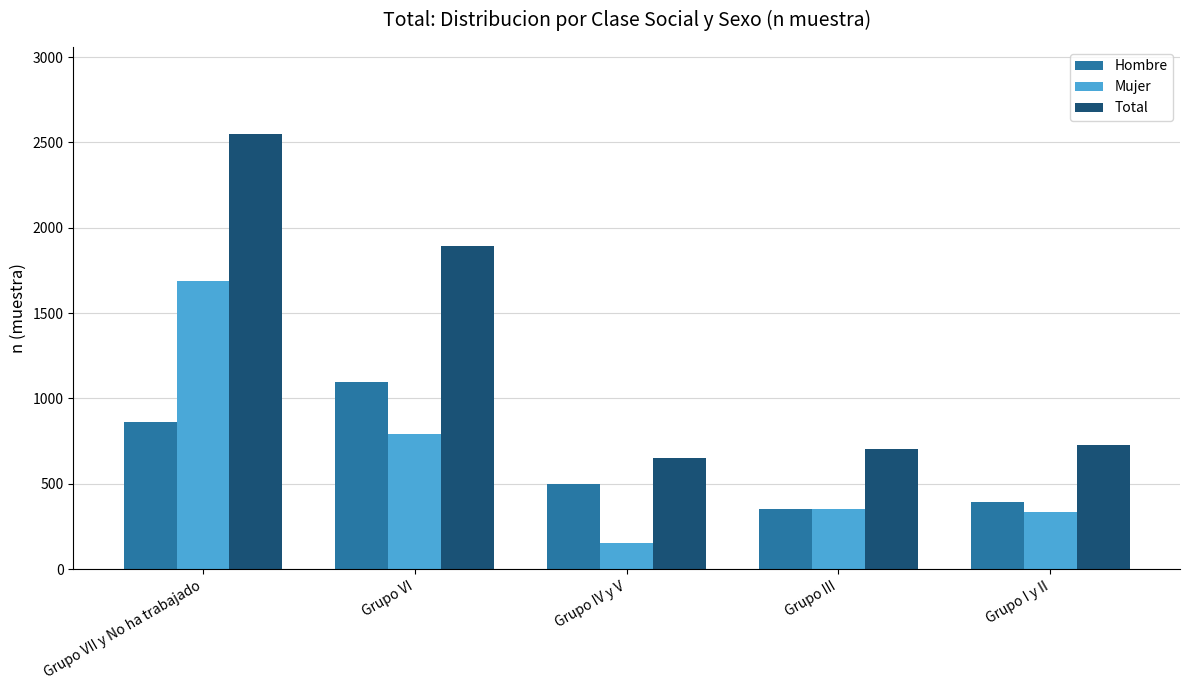

Which series has the largest total across all categories?

Total